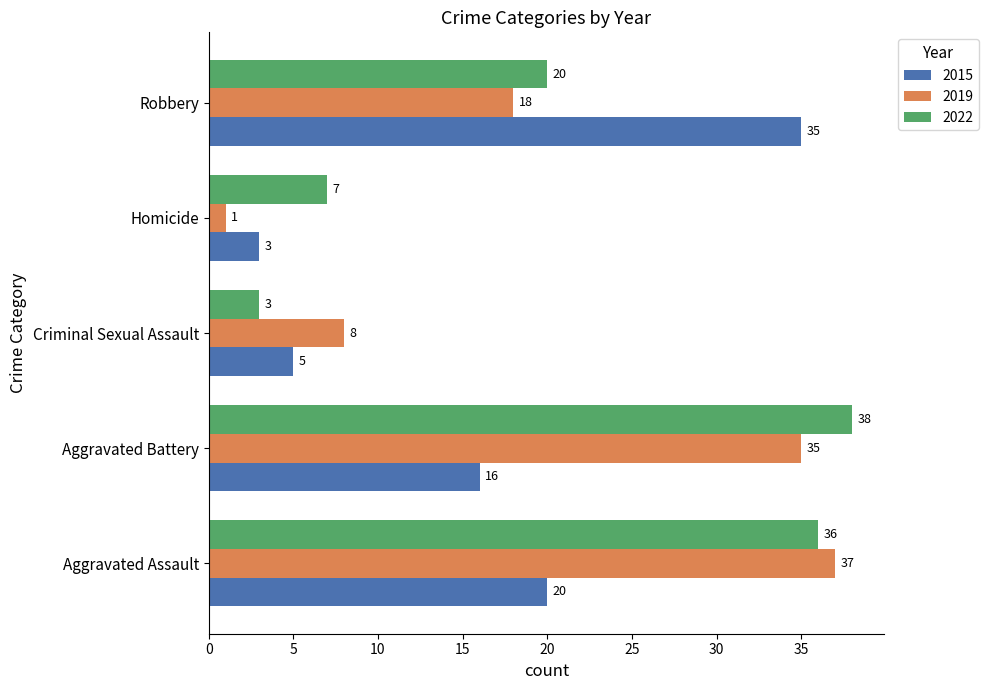

What is the approximate value of 2022 at Criminal Sexual Assault, to the nearest 5?

5